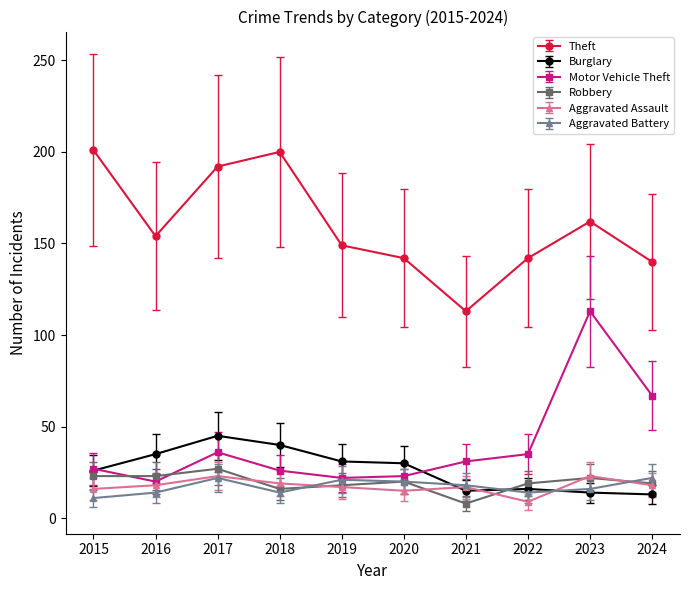

How many data points does each series have?

10